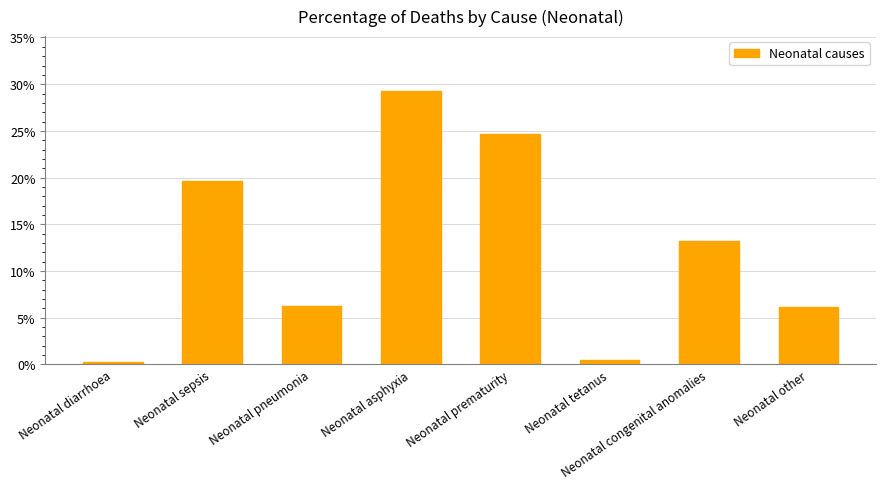

Where is the data nearest to the value 0?

Neonatal diarrhoea